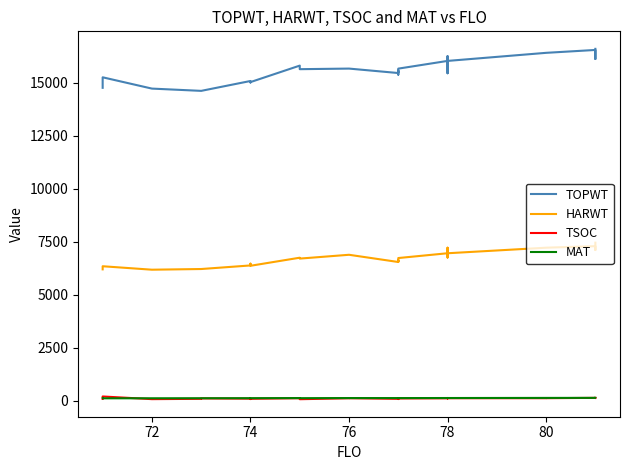

Reading left to right, list all the values displayed in this chart.

TOPWT: 14770	14770	15266	14733	14626	14626	15092	15022	15040	15817	15817	15649	15677	15677	15467	15392	15580	15515	15496	15675	16039	16165	16261	16261	16211	15457	16039	16039	16420	16420	16556	16130	16608
HARWT: 6206	6206	6353	6190	6222	6222	6391	6474	6375	6756	6756	6714	6894	6894	6553	6642	6621	6583	6564	6740	6966	7227	7097	7097	7042	6765	6966	6966	7228	7228	7300	7119	7465
TSOC: 93	116	209	84	99	118	107	87	101	127	126	81	125	127	99	102	88	115	117	116	123	131	129	128	126	122	125	127	128	129	144	134	140
MAT: 124	124	123	125	127	127	129	129	130	134	134	130	135	135	134	135	133	134	134	134	137	138	139	139	139	136	137	137	142	142	144	144	145